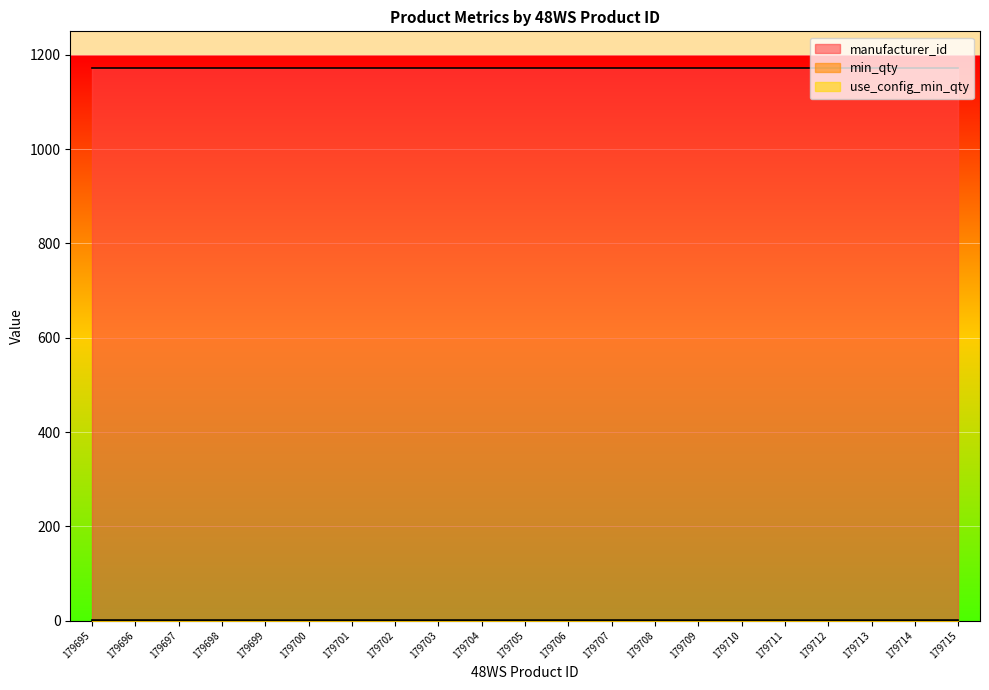

What is the sum of all manufacturer_id values?

24612